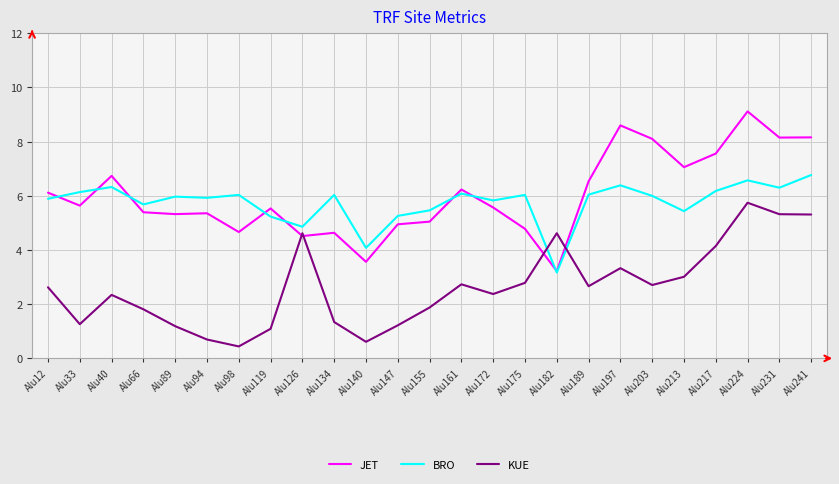

What value does the BRO series have at Alu241?

6.8